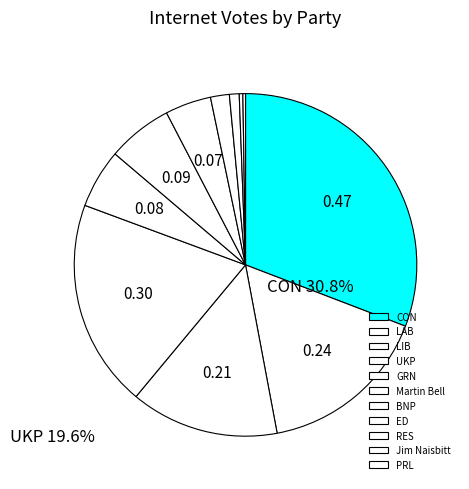

Do CON and GRN together represent more than half of the pie?

No